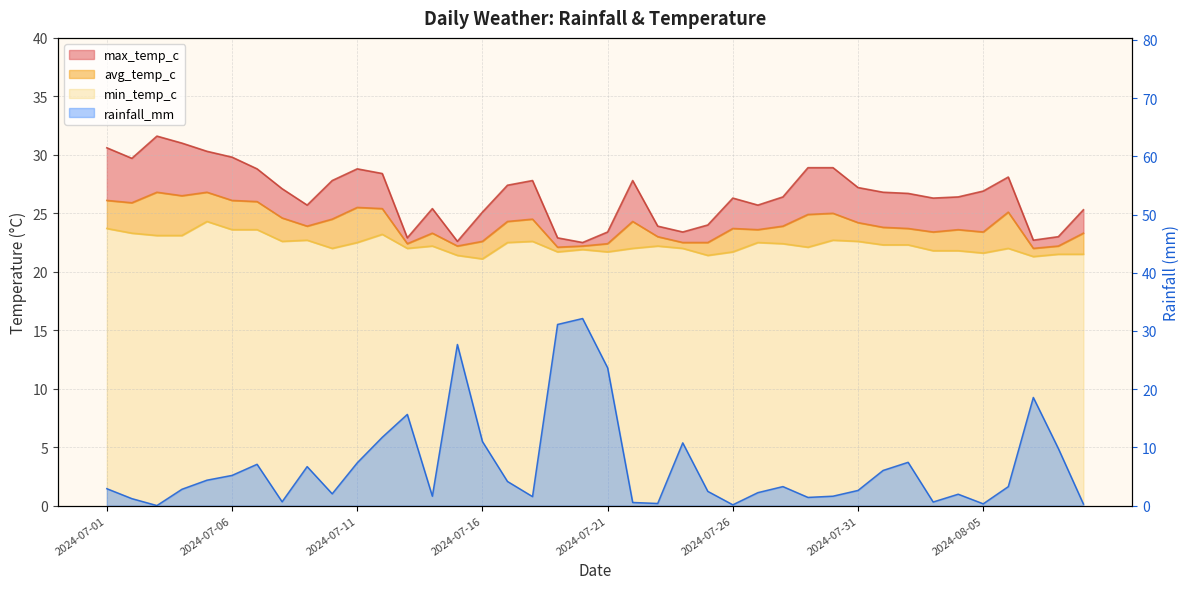

How many data points in rainfall_mm are above 3?

20